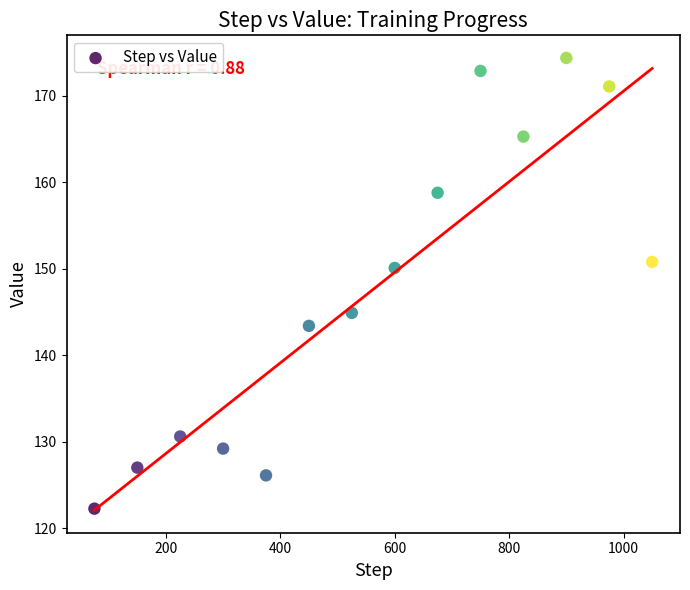

What is the range of X values (max minus min)?

975.0